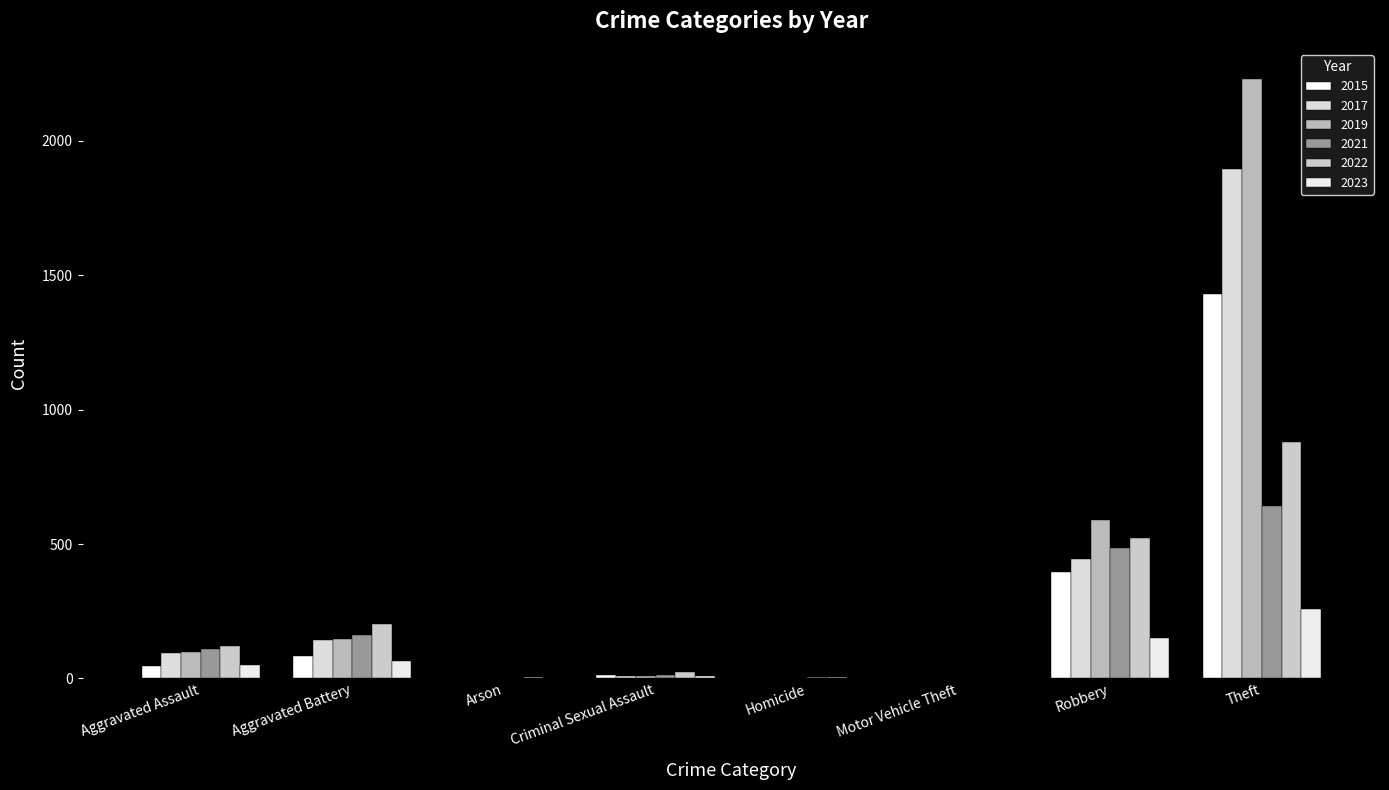

What is the maximum value shown in the chart?

2230